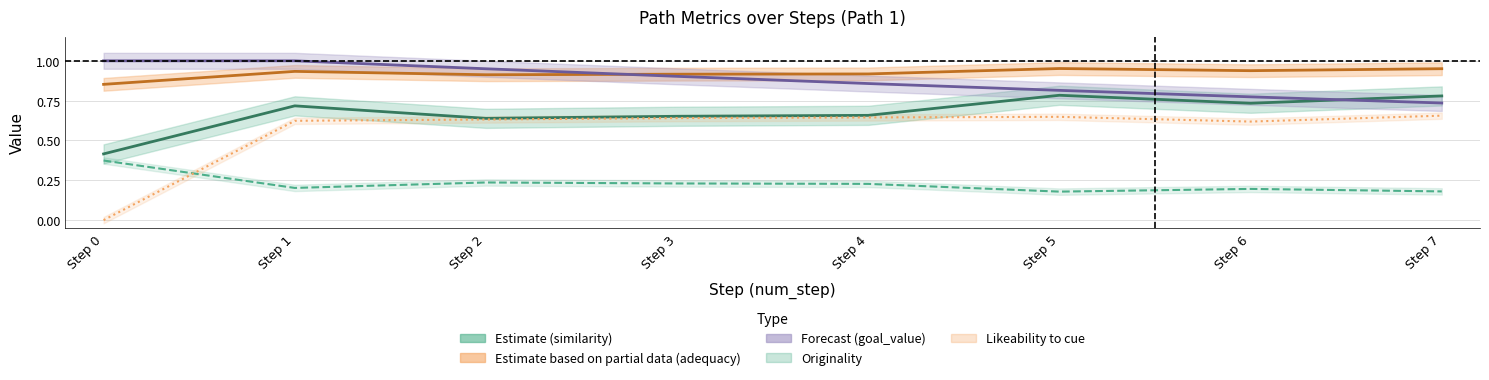

What is the sum of the adequacy values at Step 0 and Step 7?

1.8